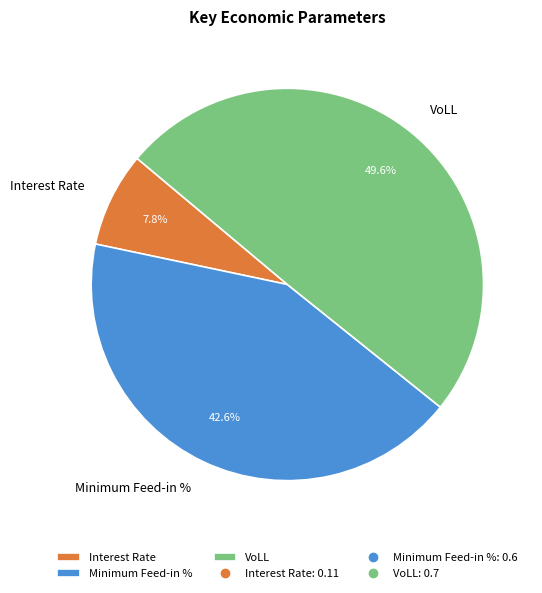

How many segments does this pie chart have?

3